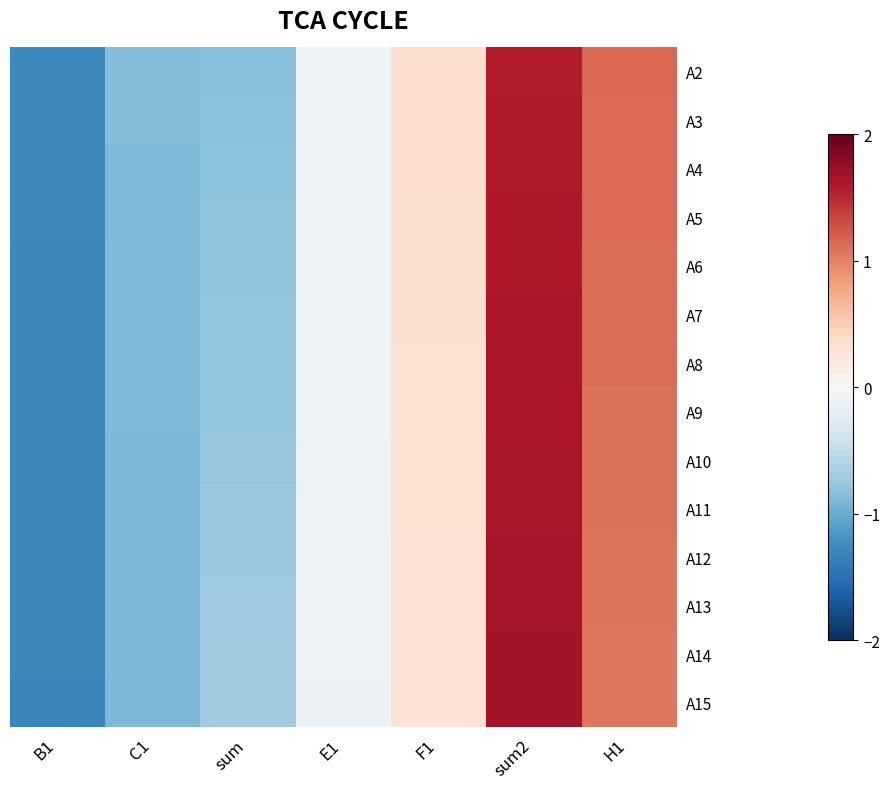

Count the number of data series in this chart.

14